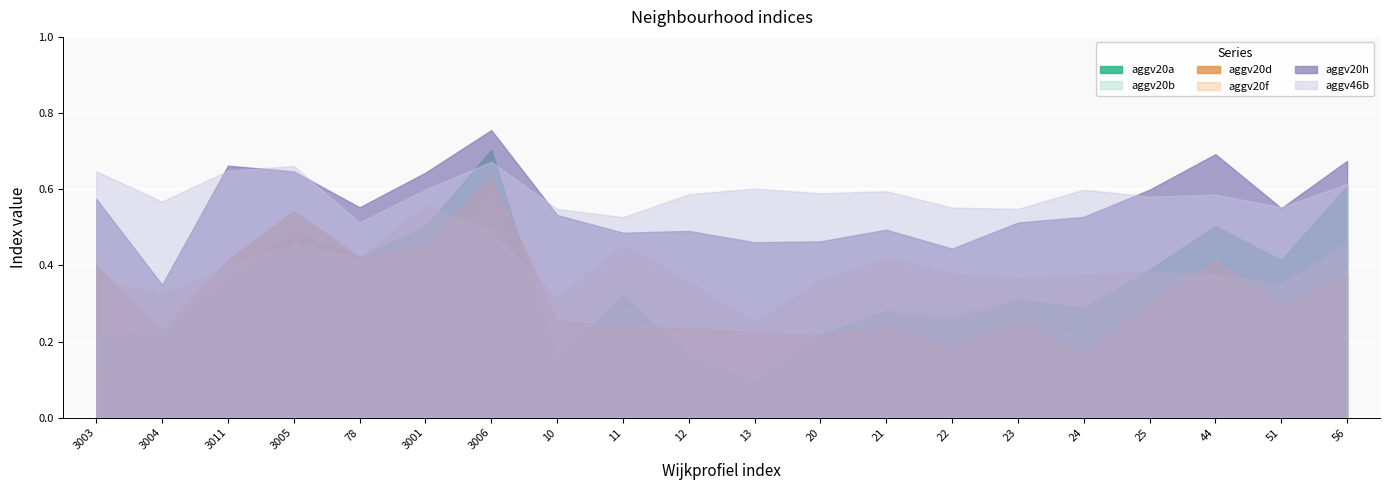

True or false: aggv20d and aggv20h intersect in this chart.

False